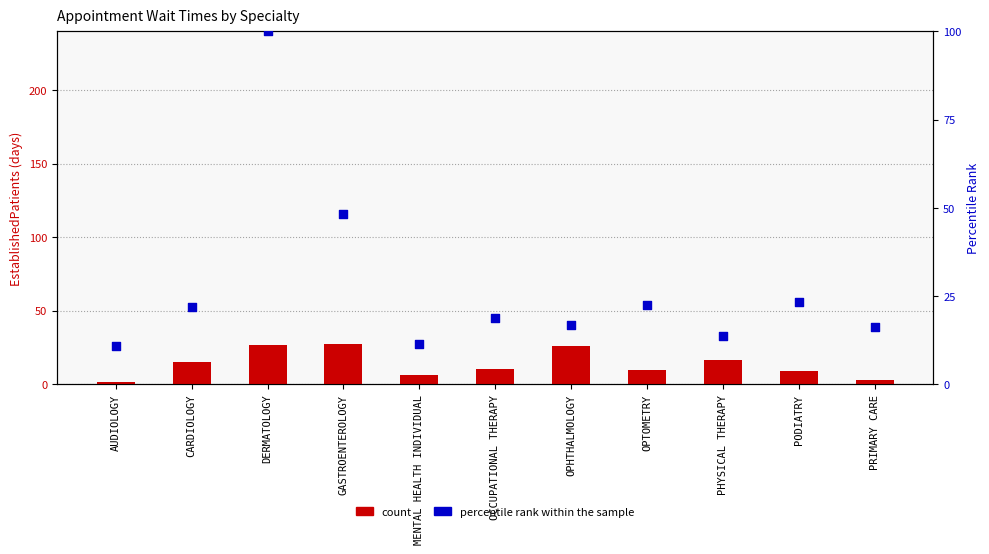

Which series contains the highest Y value?

percentile rank within the sample